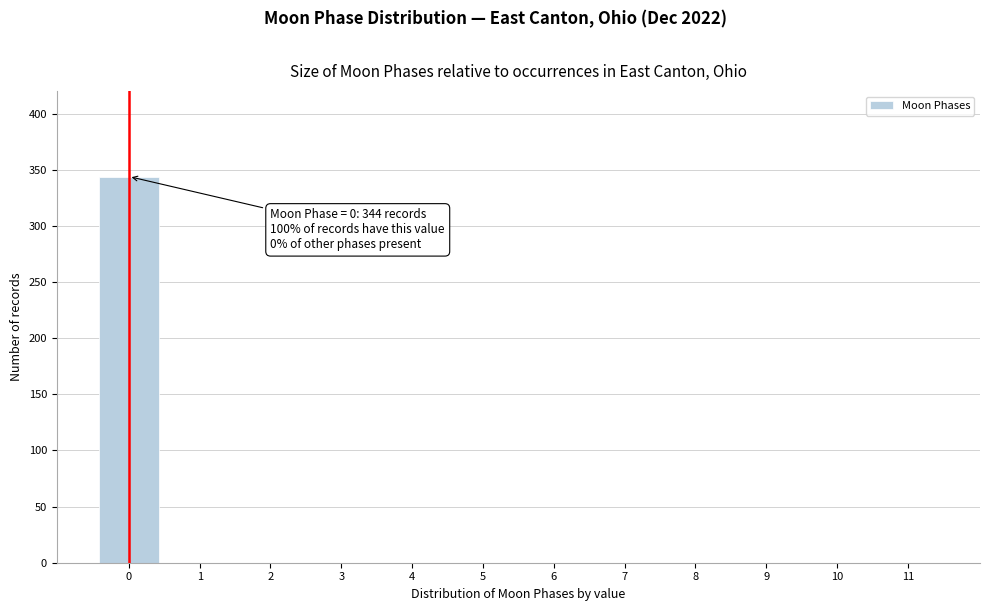

Reading right to left, transcribe all the data shown in this chart.

11=0	10=0	9=0	8=0	7=0	6=0	5=0	4=0	3=0	2=0	1=0	0=344